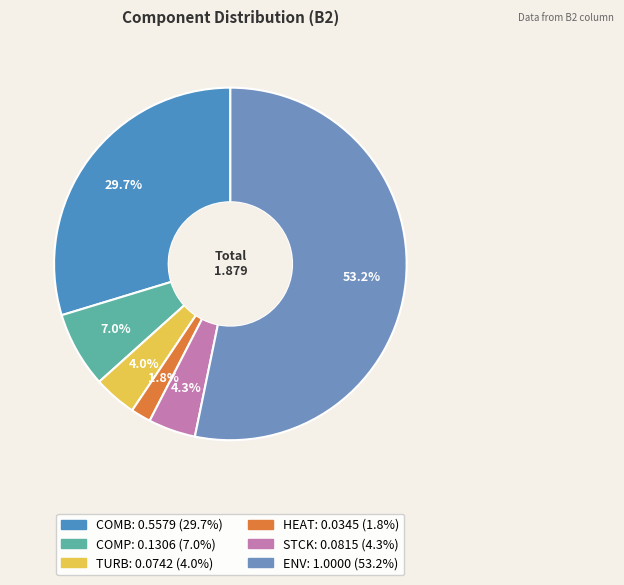

Count the number of slices in the pie.

6